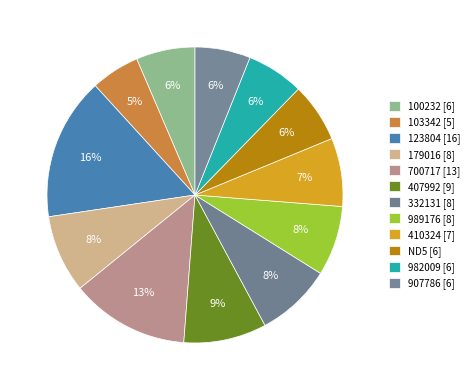

How many slices are in this pie chart?

12